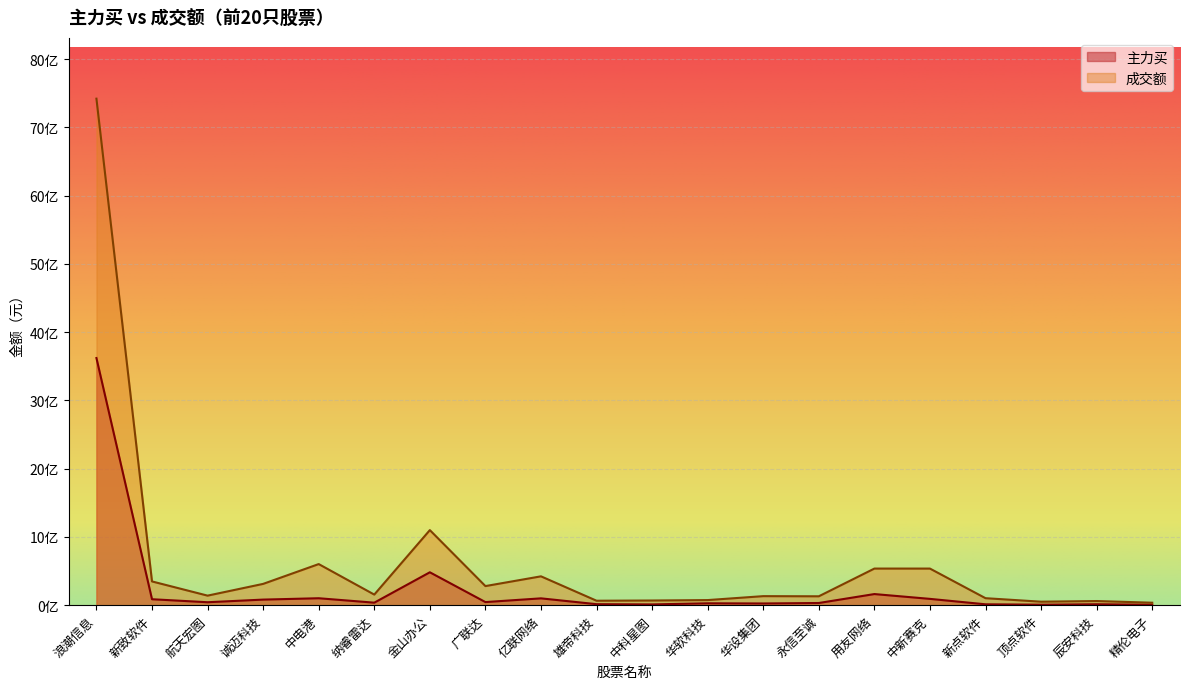

What is the average value of the 成交额 series?

628700472